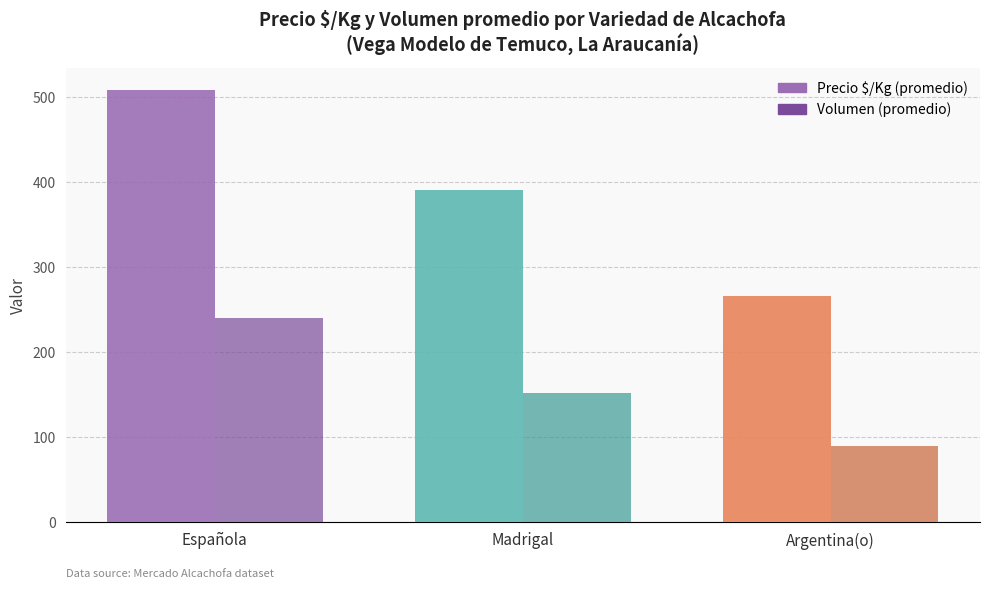

What is the average value of the Precio $/Kg (promedio) series?

389